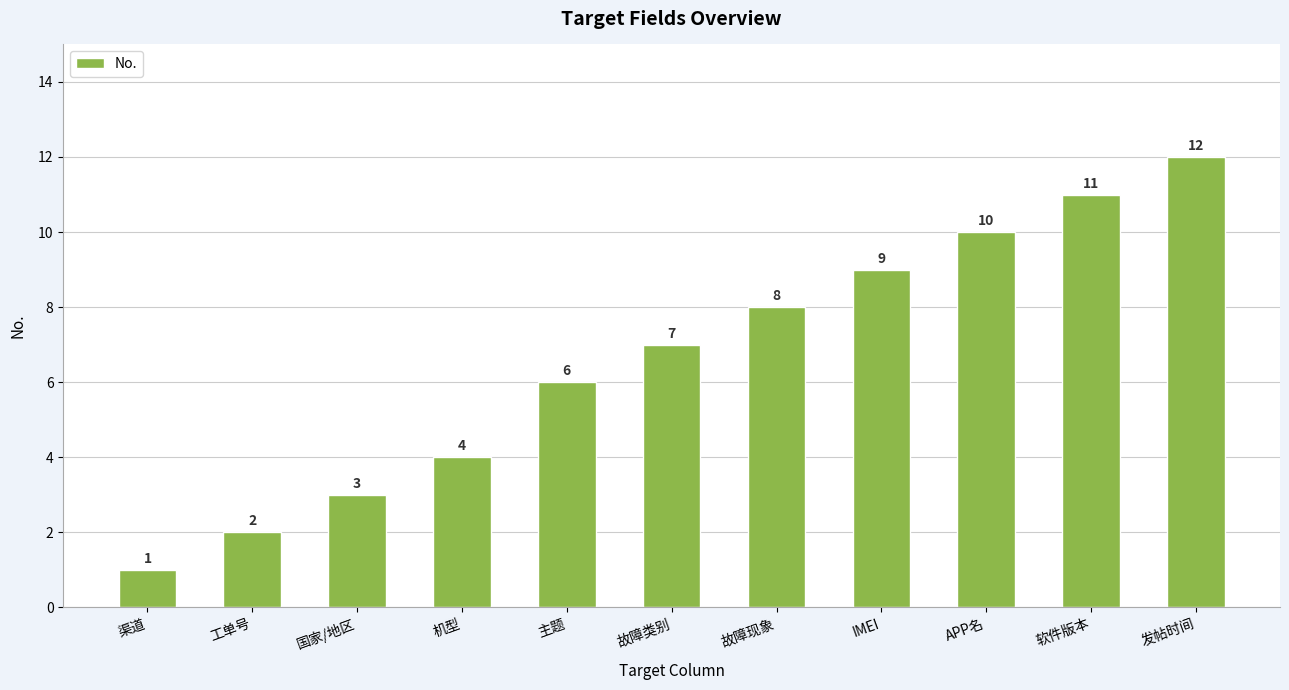

Rank the categories by value from lowest to highest.

渠道, 工单号, 国家/地区, 机型, 主题, 故障类别, 故障现象, IMEI, APP名, 软件版本, 发帖时间